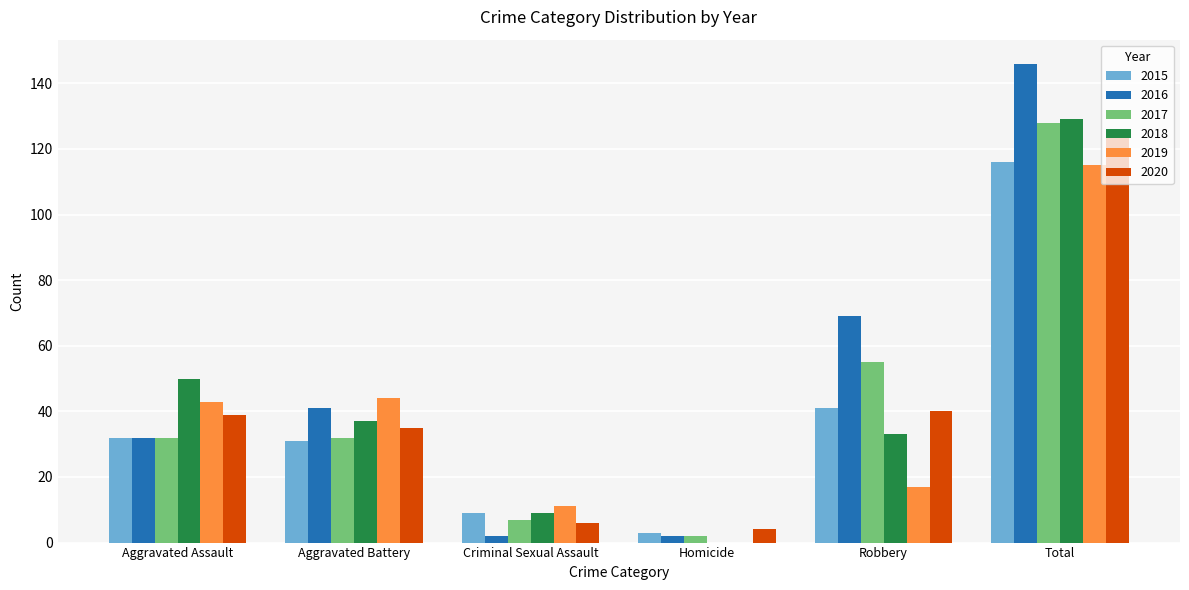

What are all the series names shown in the legend?

2015, 2016, 2017, 2018, 2019, 2020